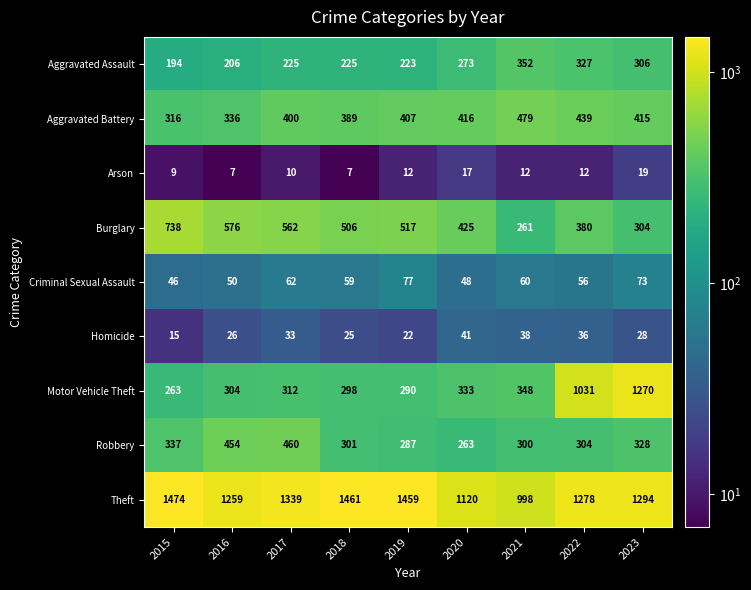

Which series has the widest spread of values?

Motor Vehicle Theft